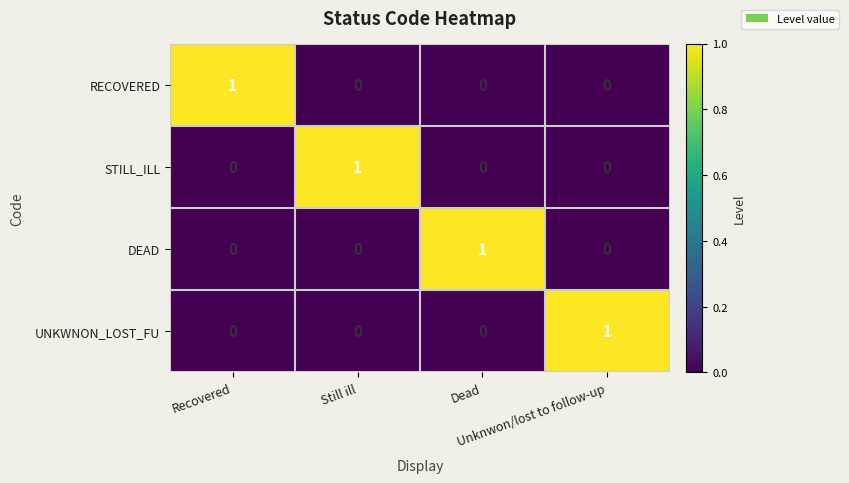

At how many categories does at least one series exceed 0?

4